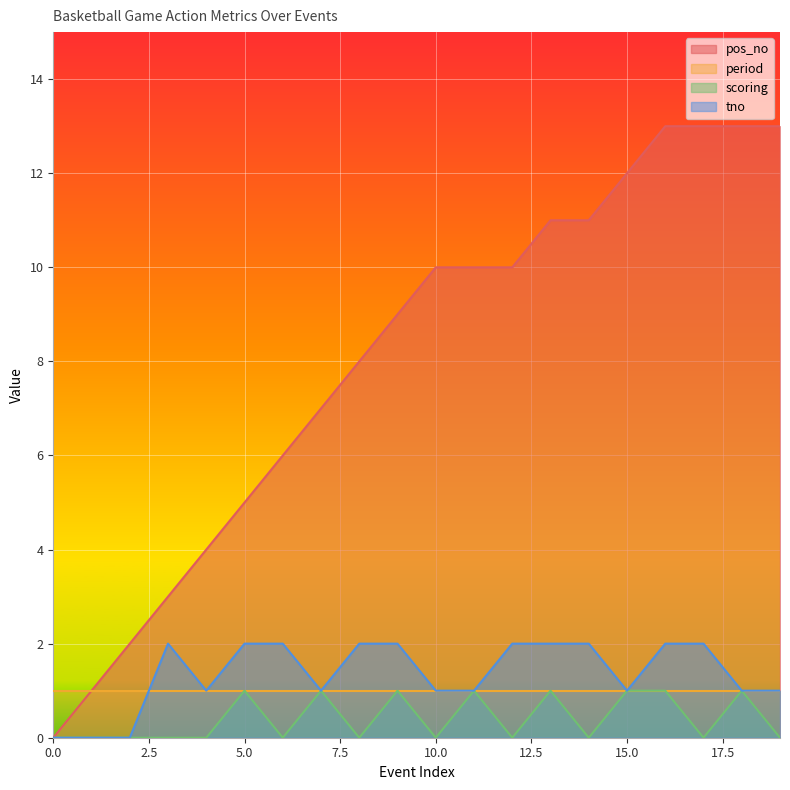

At how many categories does at least one series exceed 1?

18